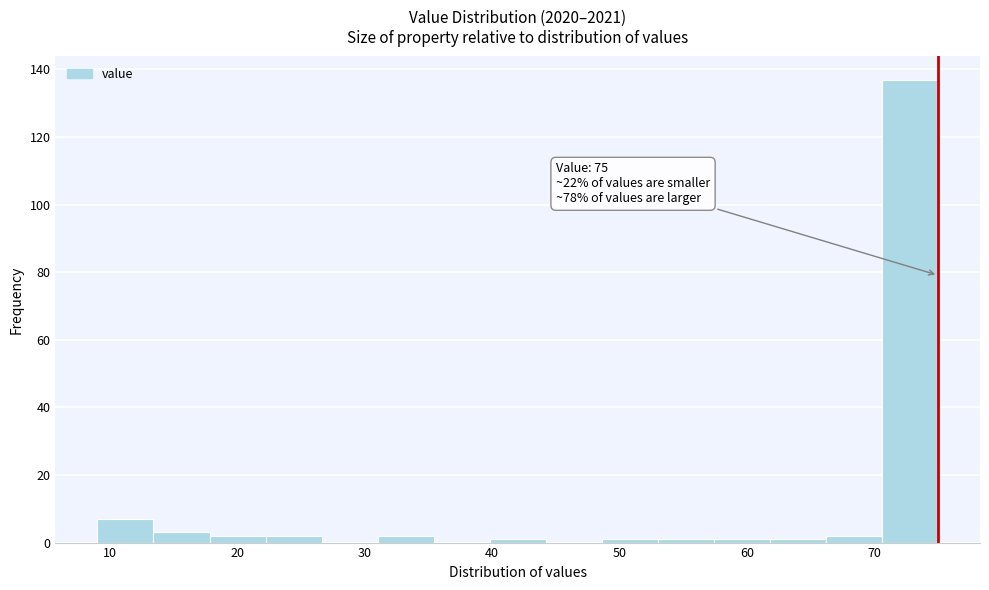

Over which range of the x-axis is the bar tallest?

70.6 to 75.0